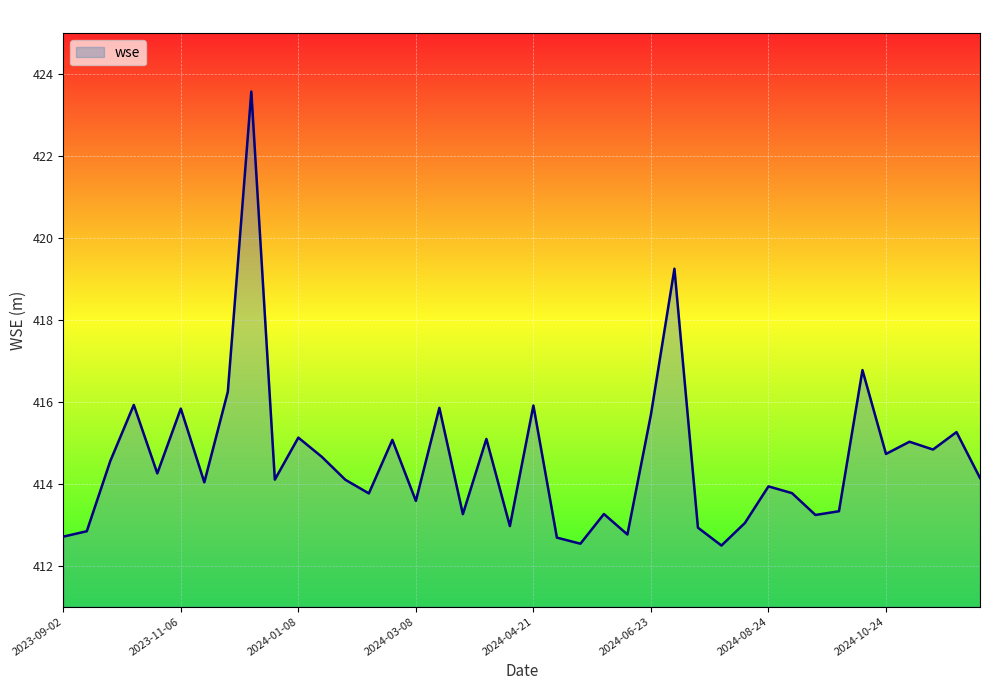

What is the smallest value displayed?

412.5